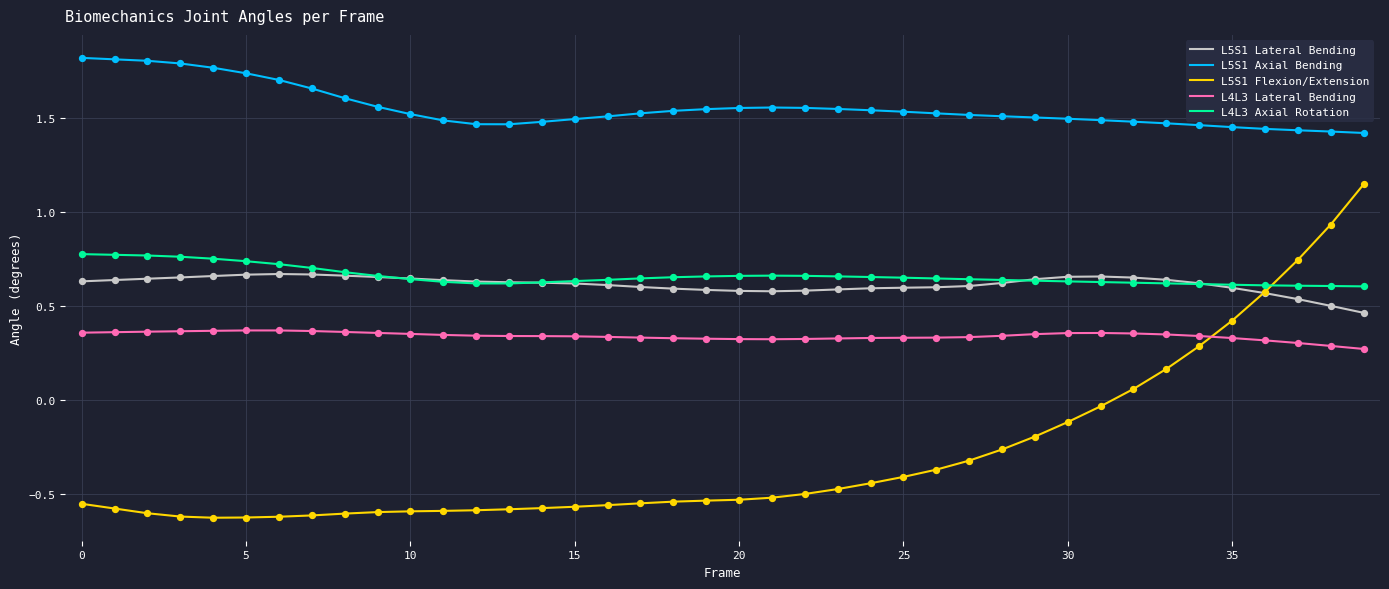

Which series has the widest spread of values?

L5S1 Flexion/Extension